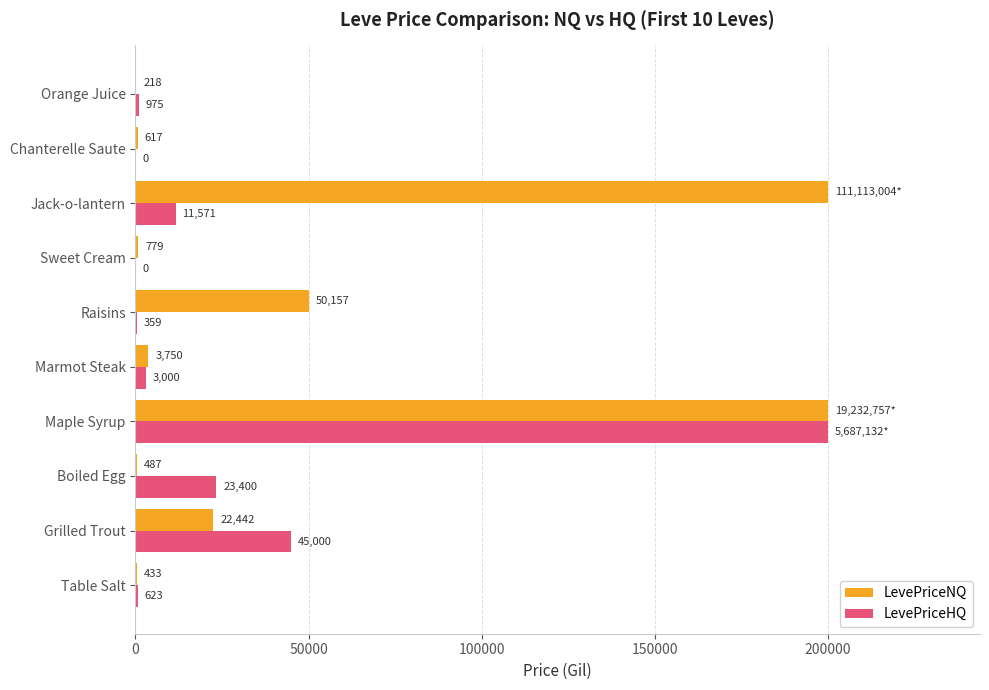

Where is LevePriceHQ nearest to the value 100000?

Grilled Trout